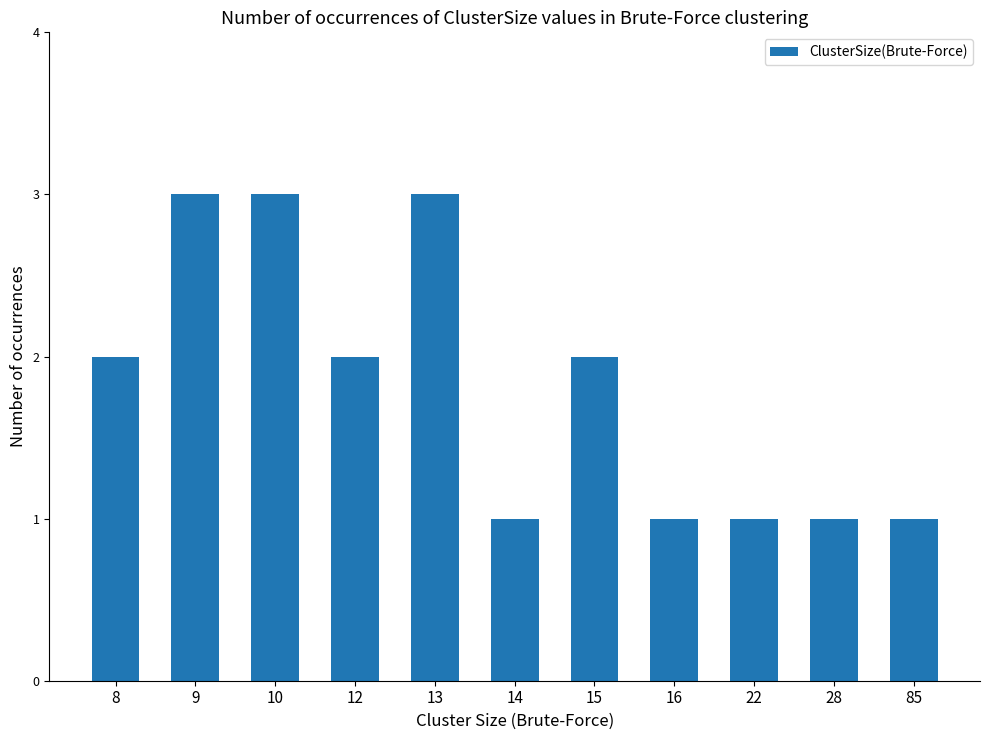

What is the difference between the maximum and second lowest values?

2